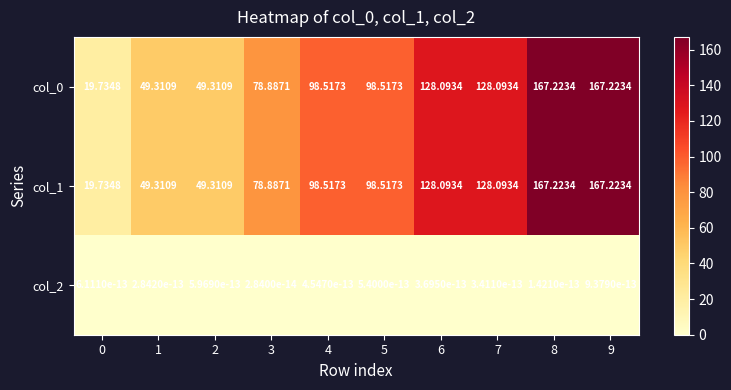

Is the value of col_1 at 0 greater than the value of col_0 at 6?

No